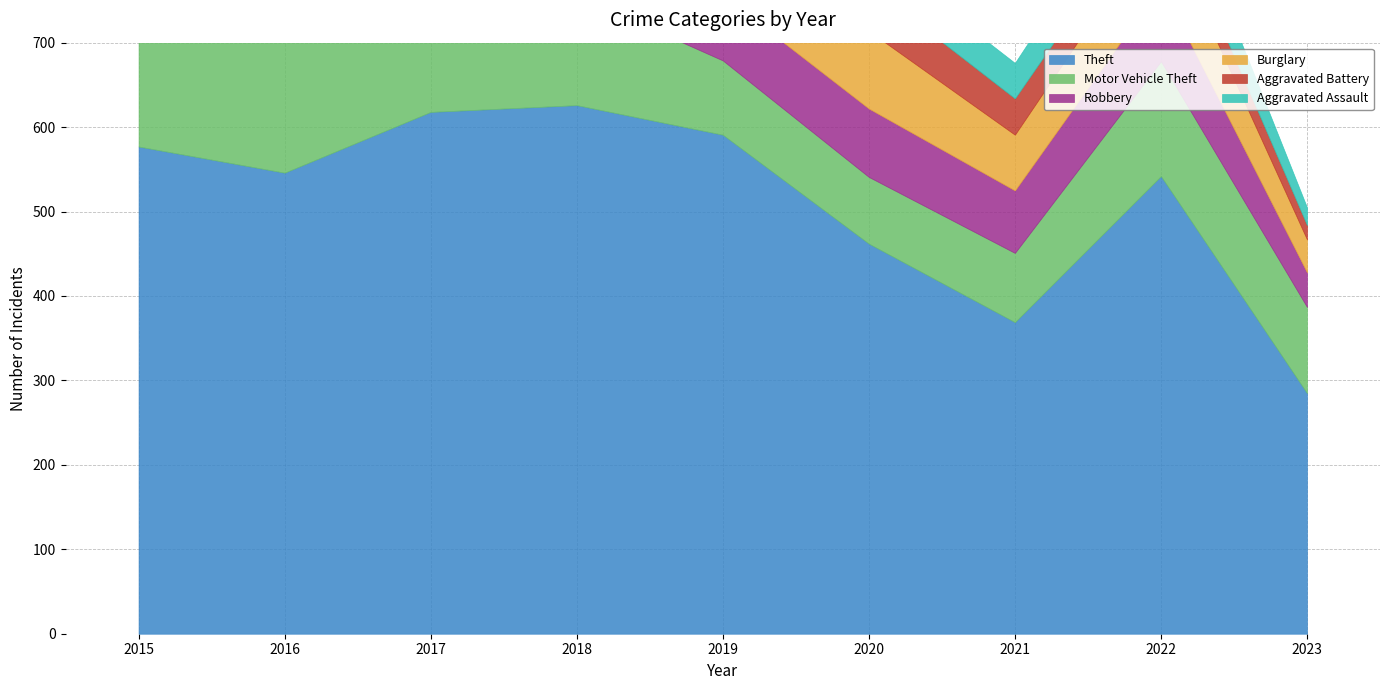

How many values in the Burglary series are below 117?

4